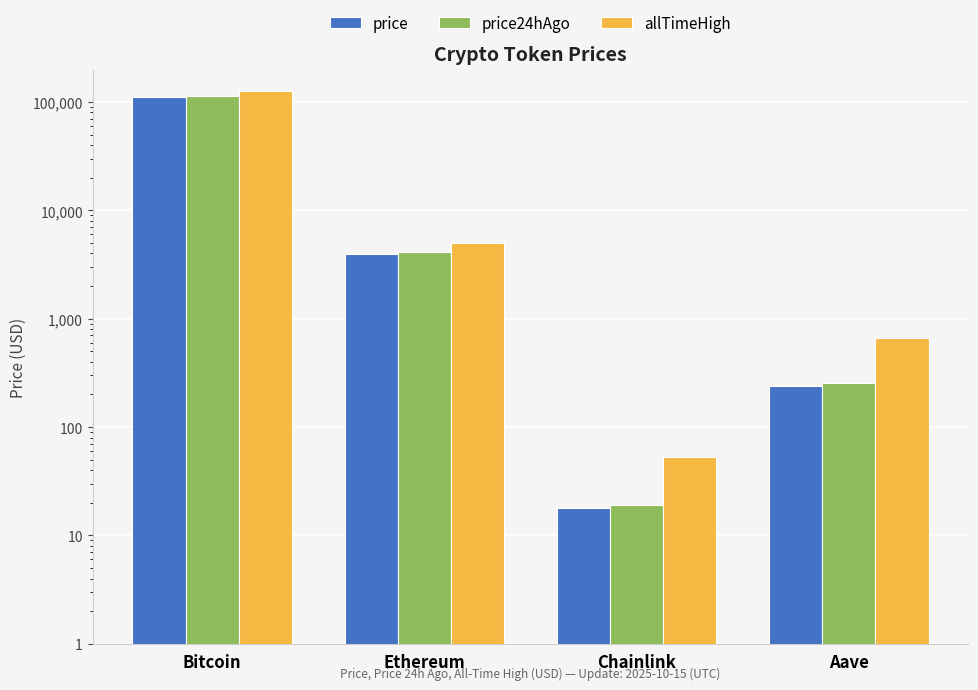

Rank the series by their average value, from lowest to highest.

price, price24hAgo, allTimeHigh